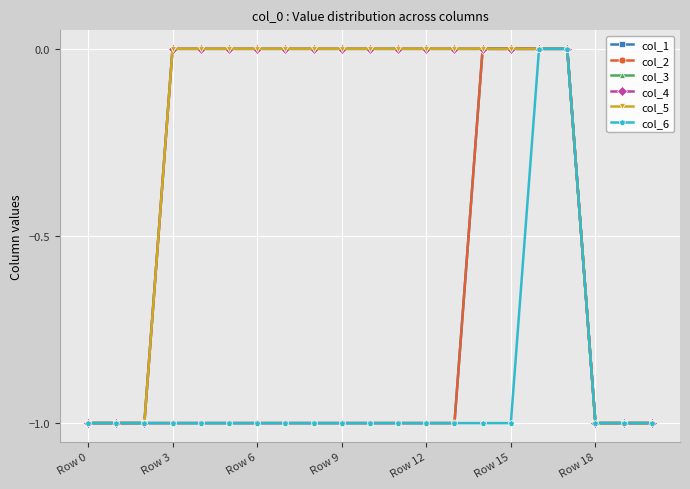

Does the chart have visible grid lines?

Yes